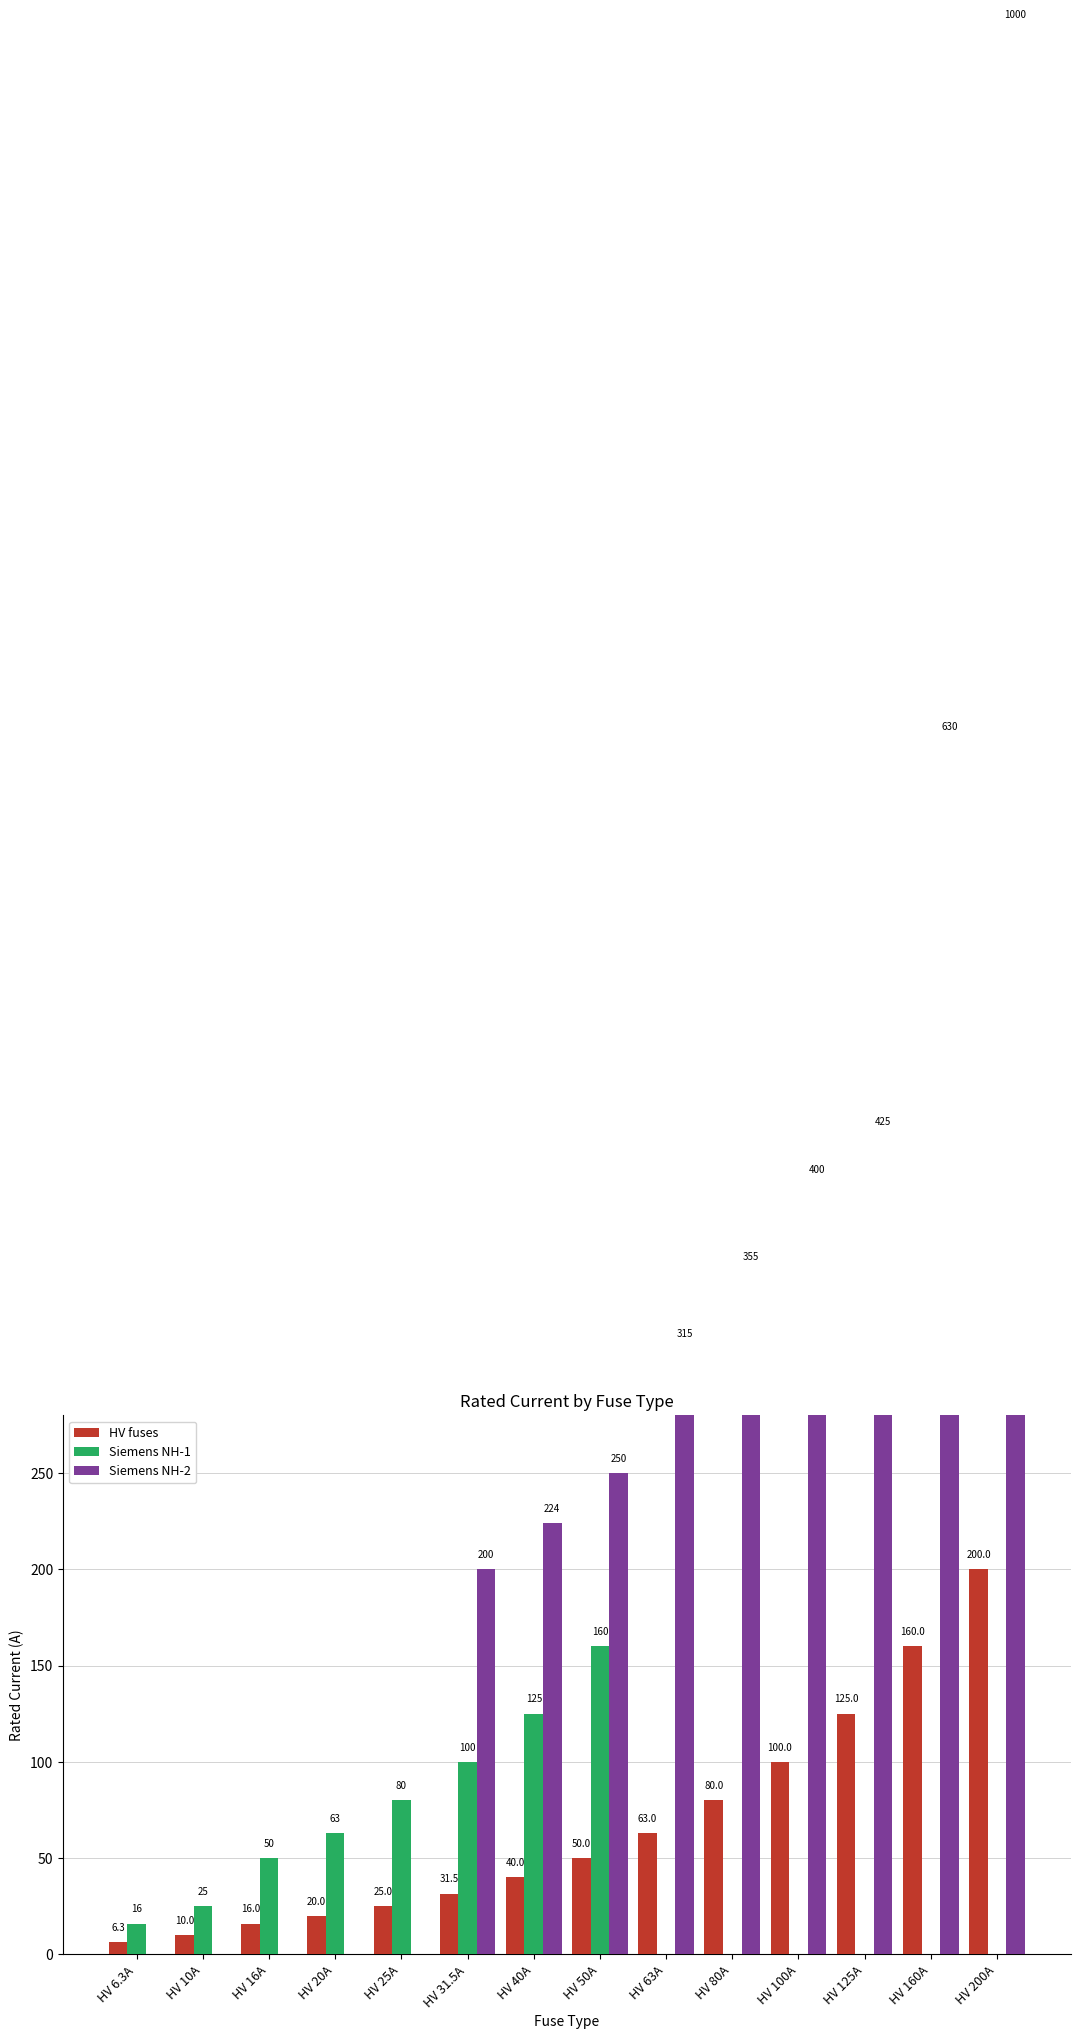

Is it true that HV fuses equals 16.0 at HV 16A?

True